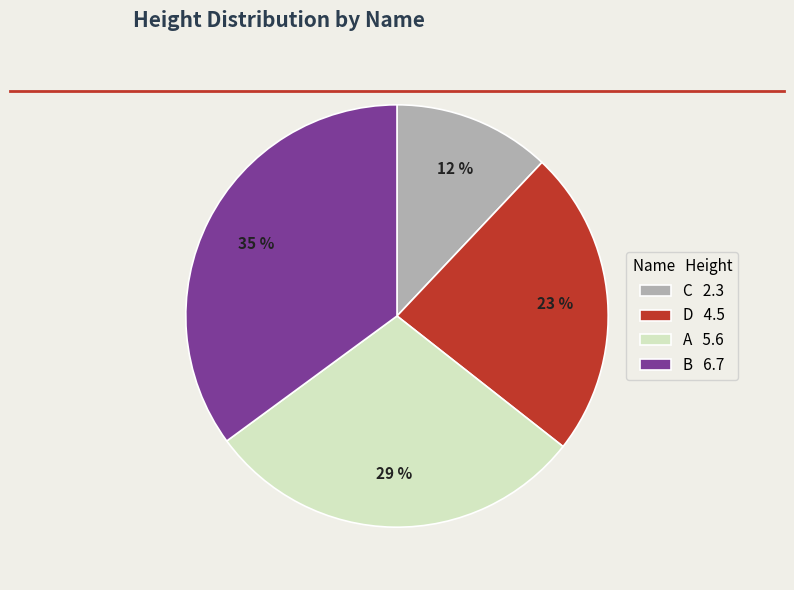

Is the sum of D and B greater than half?

Yes